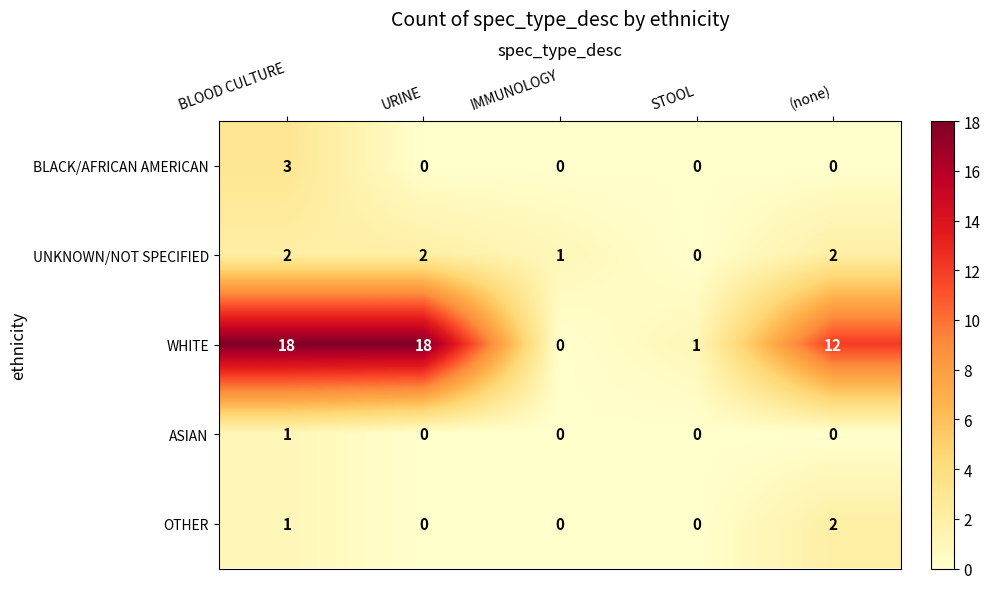

What is the spread (max minus min) of values at (none)?

12